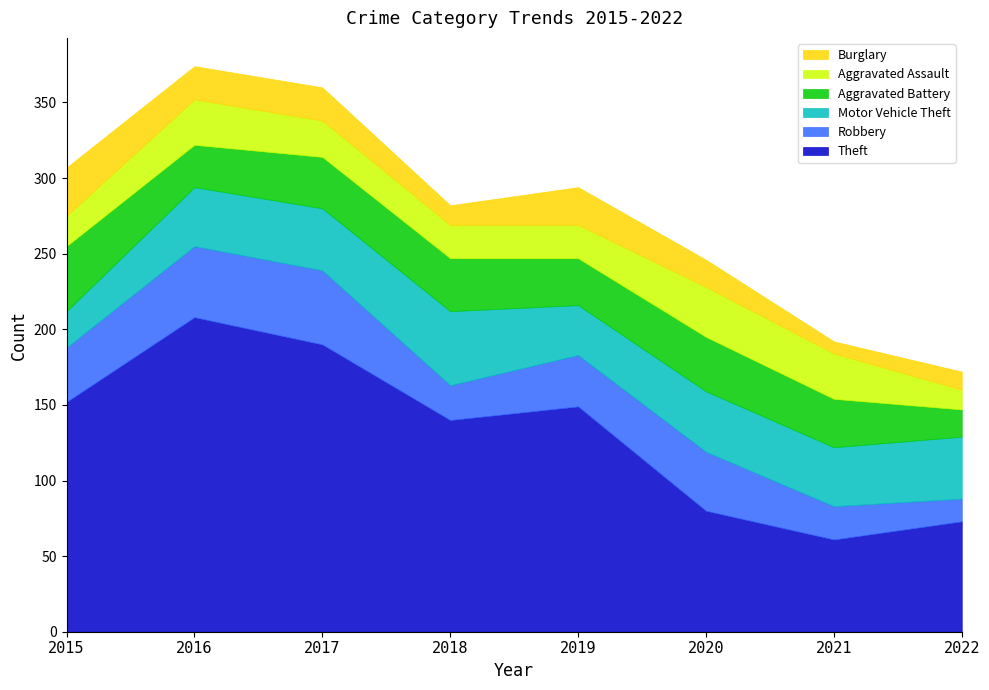

What is the difference between the Theft values at 2017 and 2019?

41